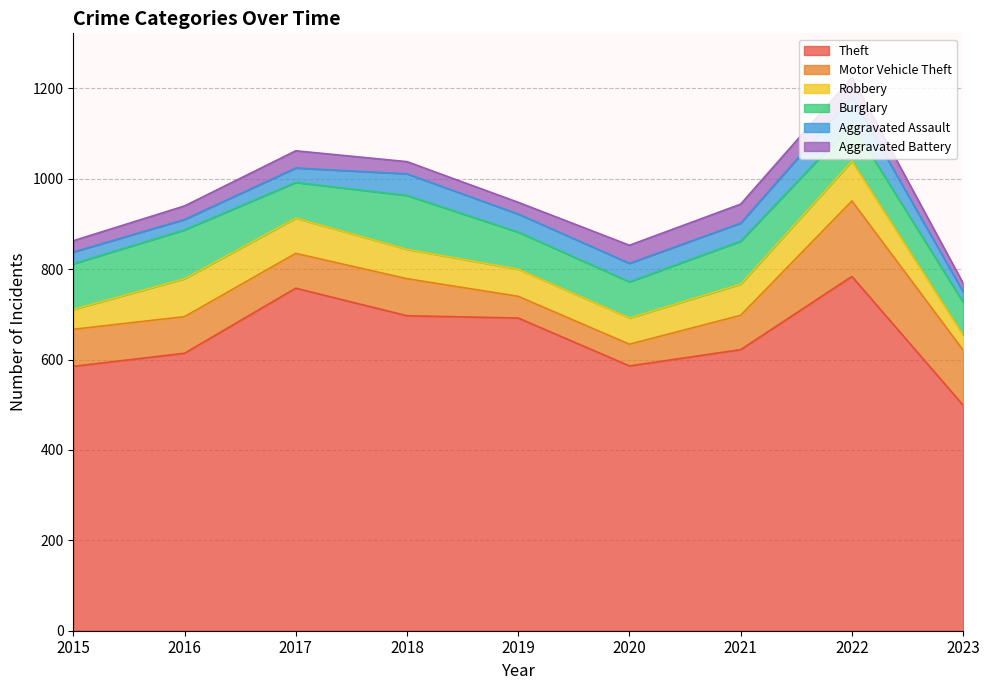

What is the difference between the maximum and minimum values in the Aggravated Assault series?

38